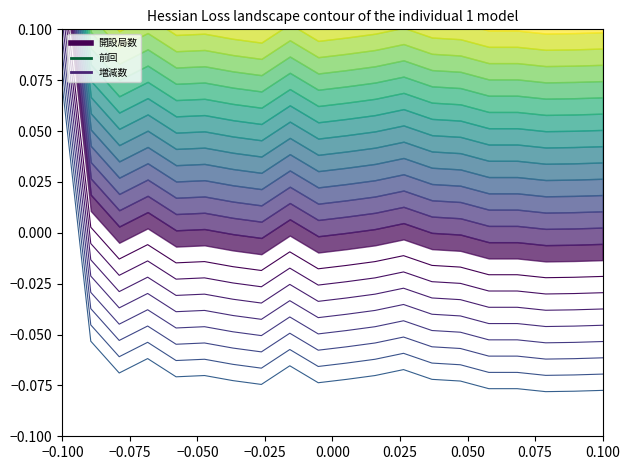

How many values in the 増減数 line 0 series are below 0?

18